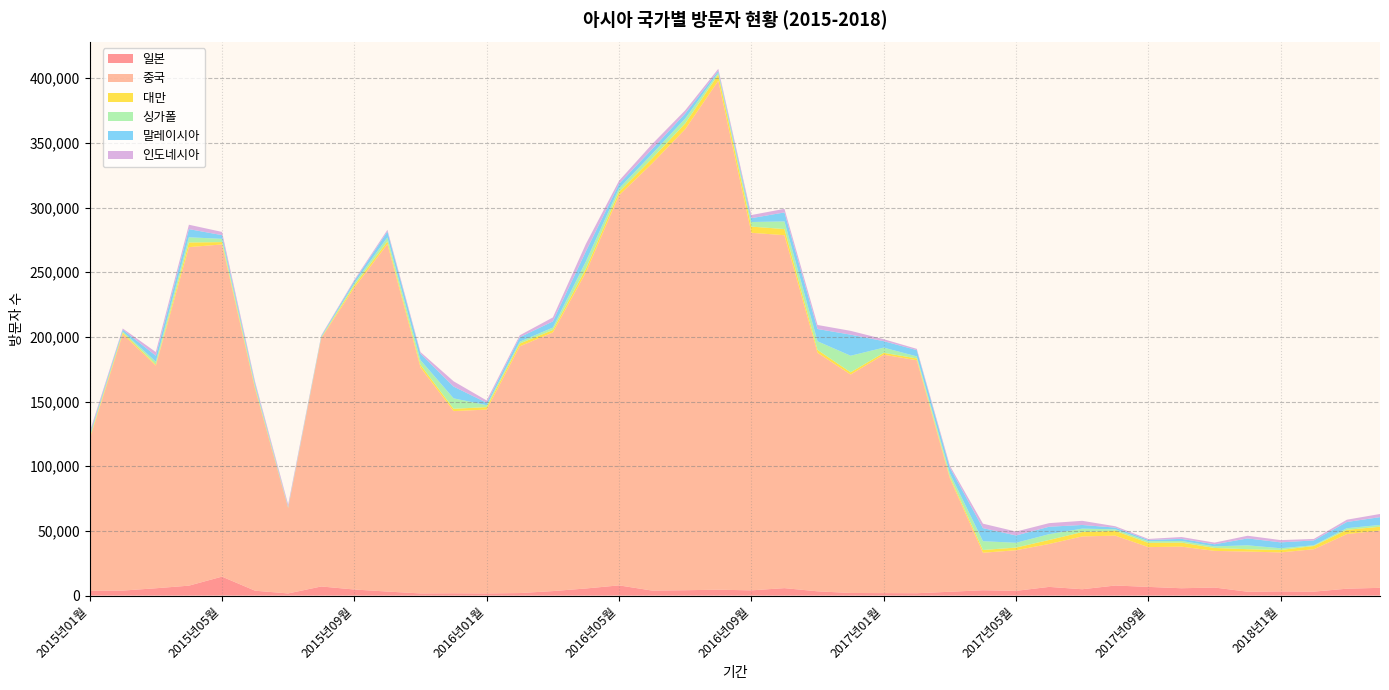

Reading left to right, list all the values displayed in this chart.

일본: 2015년01월=3749	2015년02월=3855	2015년03월=5651	2015년04월=7663	2015년05월=14641	2015년06월=3760	2015년07월=1650	2015년08월=7037	2015년09월=4685	2015년10월=3109	2015년11월=1662	2015년12월=1771	2016년01월=1646	2016년02월=1942	2016년03월=3471	2016년04월=5479	2016년05월=7885	2016년06월=3854	2016년07월=4131	2016년08월=4539	2016년09월=4032	2016년10월=5751	2016년11월=3291	2016년12월=2006	2017년01월=1905	2017년02월=1816	2017년03월=2940	2017년04월=4119	2017년05월=3652	2017년06월=6709	2017년07월=4894	2017년08월=7768	2017년09월=6710	2017년10월=5659	2017년11월=6222	2017년12월=2965	2018년1월=3229	2018년2월=3045	2018년3월=5311	2018년4월=5984
중국: 2015년01월=117179	2015년02월=198196	2015년03월=172100	2015년04월=261695	2015년05월=256818	2015년06월=155953	2015년07월=65977	2015년08월=191959	2015년09월=233383	2015년10월=268591	2015년11월=174677	2015년12월=140835	2016년01월=142133	2016년02월=190761	2016년03월=199952	2016년04월=244440	2016년05월=301570	2016년06월=330235	2016년07월=356436	2016년08월=393479	2016년09월=276431	2016년10월=272842	2016년11월=184371	2016년12월=168872	2017년01월=184306	2017년02월=180094	2017년03월=87669	2017년04월=28988	2017년05월=31382	2017년06월=33184	2017년07월=40825	2017년08월=38560	2017년09월=30753	2017년10월=32175	2017년11월=28329	2017년12월=31050	2018년1월=30131	2018년2월=32782	2018년3월=42243	2018년4월=44257
대만: 2015년01월=1061	2015년02월=1231	2015년03월=831	2015년04월=3609	2015년05월=1804	2015년06월=1096	2015년07월=169	2015년08월=348	2015년09월=1784	2015년10월=2088	2015년11월=2022	2015년12월=1796	2016년01월=1927	2016년02월=2142	2016년03월=1874	2016년04월=2874	2016년05월=2711	2016년06월=3815	2016년07월=4440	2016년08월=4765	2016년09월=4778	2016년10월=4750	2016년11월=2253	2016년12월=1717	2017년01월=1450	2017년02월=1421	2017년03월=1259	2017년04월=2141	2017년05월=2069	2017년06월=3103	2017년07월=3384	2017년08월=3711	2017년09월=3256	2017년10월=3115	2017년11월=2254	2017년12월=1831	2018년1월=1912	2018년2월=2485	2018년3월=3279	2018년4월=2971
싱가폴: 2015년01월=1211	2015년02월=921	2015년03월=2231	2015년04월=4032	2015년05월=2507	2015년06월=1332	2015년07월=428	2015년08월=598	2015년09월=1533	2015년10월=3144	2015년11월=3610	2015년12월=8073	2016년01월=1485	2016년02월=1414	2016년03월=1876	2016년04월=5554	2016년05월=2616	2016년06월=3524	2016년07월=3741	2016년08월=1413	2016년09월=3563	2016년10월=5894	2016년11월=6670	2016년12월=12816	2017년01월=4014	2017년02월=1578	2017년03월=2569	2017년04월=6786	2017년05월=3711	2017년06월=4468	2017년07월=2655	2017년08월=1147	2017년09월=1313	2017년10월=1270	2017년11월=1219	2017년12월=3002	2018년1월=1295	2018년2월=594	2018년3월=1269	2018년4월=1401
말레이시아: 2015년01월=1383	2015년02월=1380	2015년03월=4626	2015년04월=6300	2015년05월=2890	2015년06월=1722	2015년07월=419	2015년08월=674	2015년09월=1856	2015년10월=4490	2015년11월=5056	2015년12월=9096	2016년01월=1886	2016년02월=3467	2016년03월=4793	2016년04월=7854	2016년05월=3475	2016년06월=3727	2016년07월=3893	2016년08월=1394	2016년09월=2947	2016년10월=6978	2016년11월=9489	2016년12월=16304	2017년01월=5013	2017년02월=4851	2017년03월=4439	2017년04월=10113	2017년05월=5659	2017년06월=5750	2017년07월=2827	2017년08월=1356	2017년09월=959	2017년10월=1615	2017년11월=1605	2017년12월=5337	2018년1월=4556	2018년2월=3751	2018년3월=4782	2018년4월=6023
인도네시아: 2015년01월=1799	2015년02월=908	2015년03월=2842	2015년04월=3392	2015년05월=2483	2015년06월=1515	2015년07월=1752	2015년08월=504	2015년09월=880	2015년10월=1324	2015년11월=1224	2015년12월=4084	2016년01월=1754	2016년02월=1494	2016년03월=3050	2016년04월=5735	2016년05월=2416	2016년06월=3866	2016년07월=2501	2016년08월=1627	2016년09월=2432	2016년10월=2766	2016년11월=3126	2016년12월=2940	2017년01월=1524	2017년02월=962	2017년03월=1521	2017년04월=3439	2017년05월=3015	2017년06월=2780	2017년07월=3205	2017년08월=1043	2017년09월=780	2017년10월=1427	2017년11월=1311	2017년12월=2058	2018년1월=1771	2018년2월=1118	2018년3월=1774	2018년4월=2439